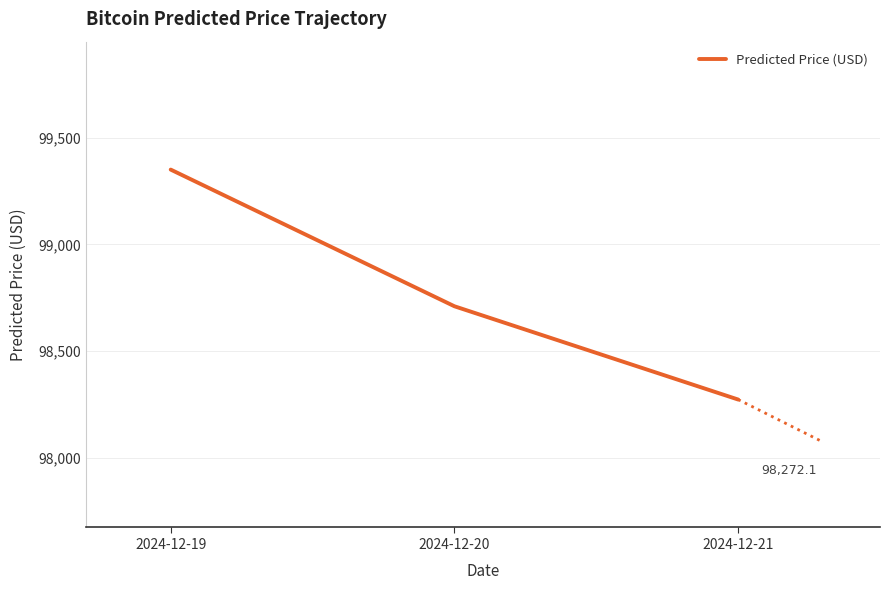

The value at 2024-12-19 is 99350.4. True or false?

True